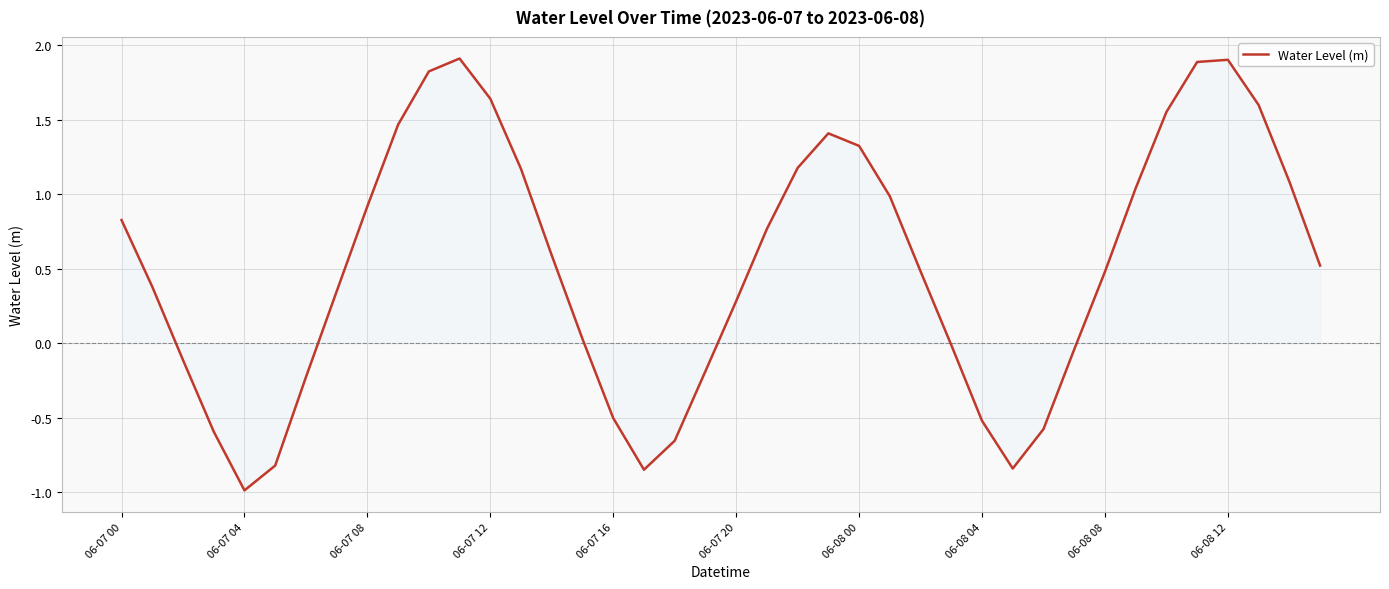

How many distinct data groups are displayed?

1